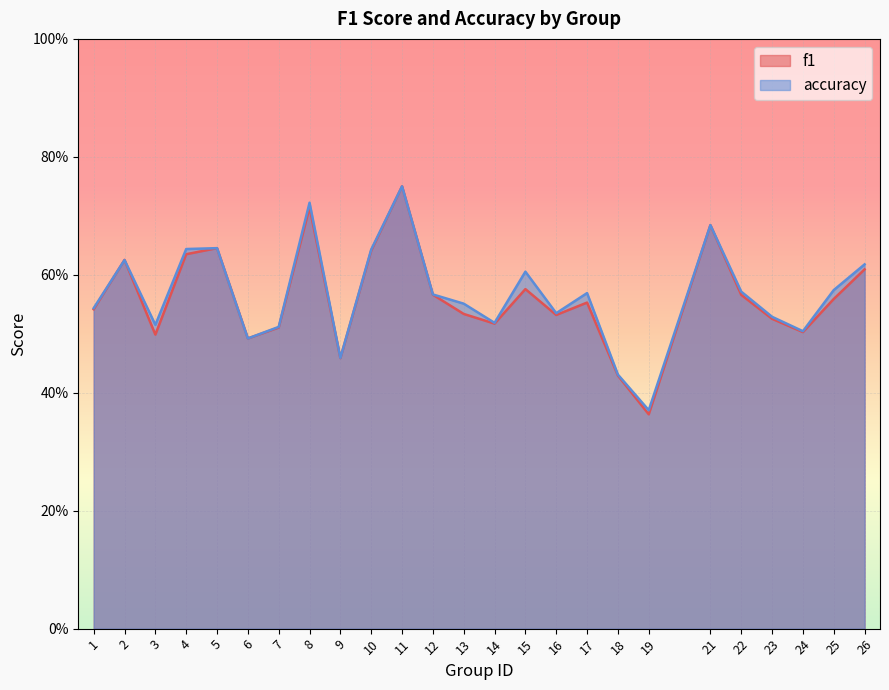

Reading left to right, what are all the values shown in this chart?

f1: 0.5	0.6	0.5	0.6	0.6	0.5	0.5	0.7	0.5	0.6	0.8	0.6	0.5	0.5	0.6	0.5	0.6	0.4	0.4	0.7	0.6	0.5	0.5	0.6	0.6
accuracy: 0.5	0.6	0.5	0.6	0.6	0.5	0.5	0.7	0.5	0.6	0.8	0.6	0.6	0.5	0.6	0.5	0.6	0.4	0.4	0.7	0.6	0.5	0.5	0.6	0.6